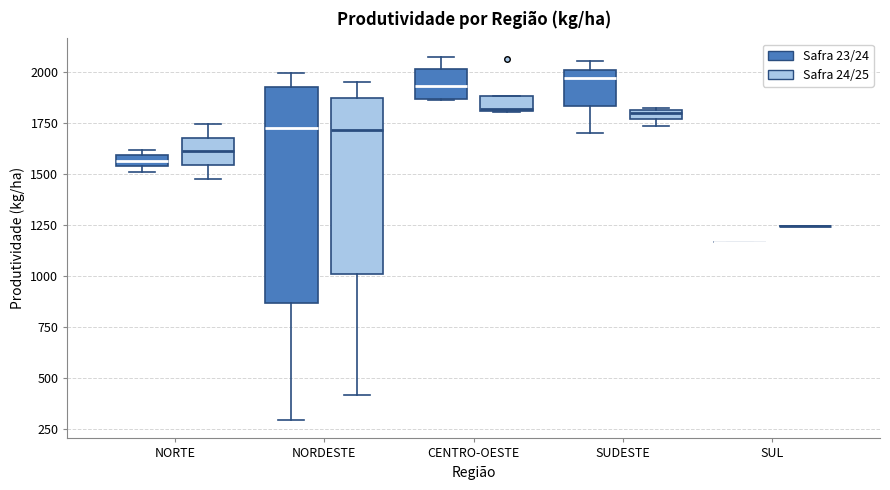

Comparing the boxes themselves (not the whiskers), which one is the tallest?

NORDESTE (Safra 23/24)